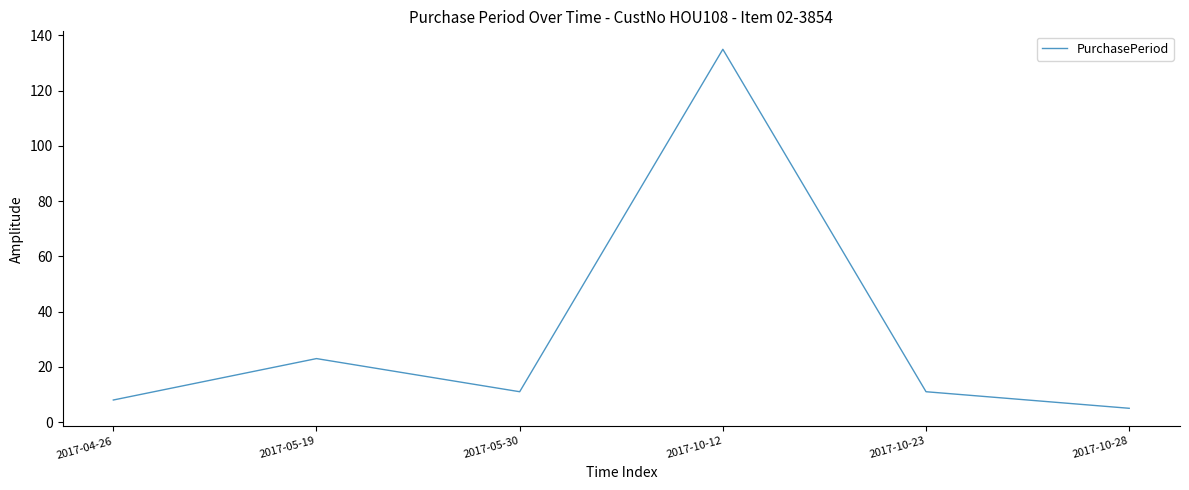

What is the difference between the values at 2017-10-28 and 2017-05-19?

18